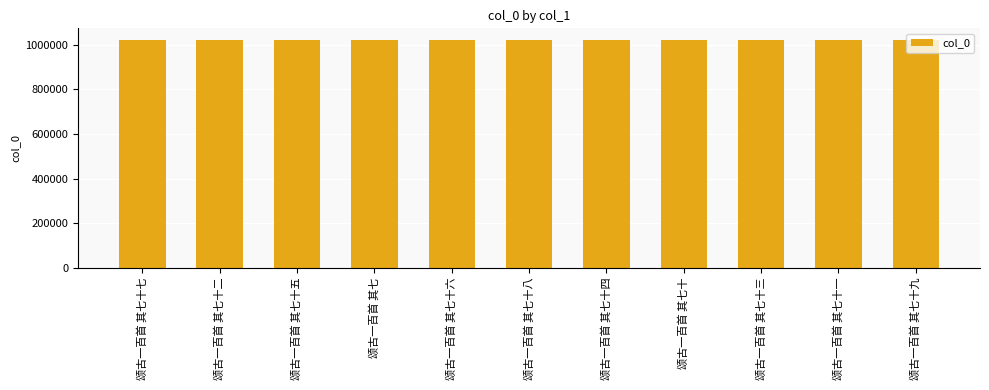

What is the difference between the maximum and minimum values?

189